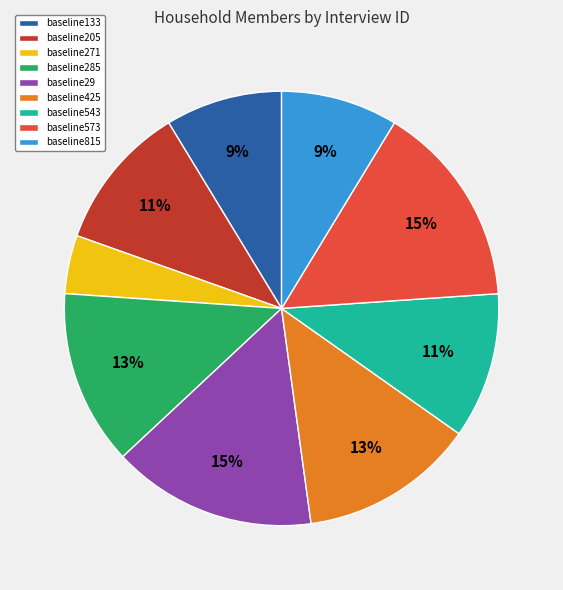

The baseline29 slice represents 15% of the pie. True or false?

True